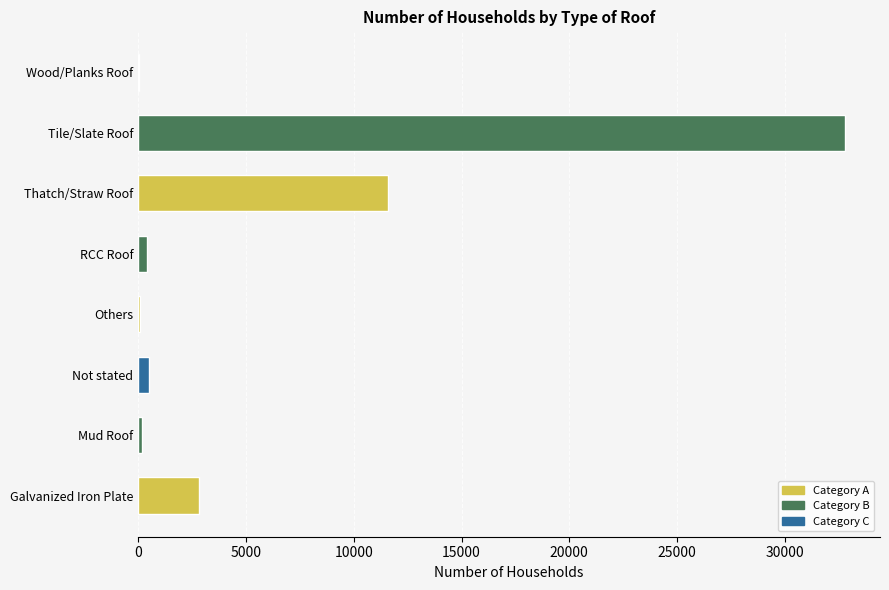

What is the sum of all values?

48318